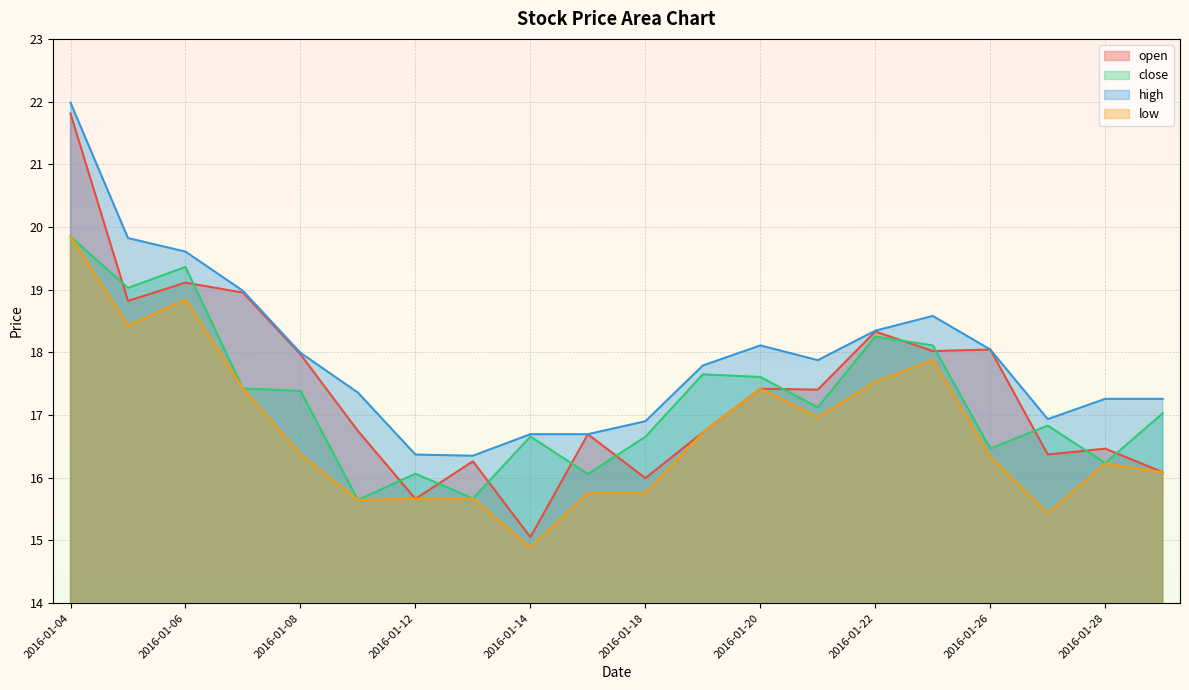

True or false: low and open cross at least once.

False